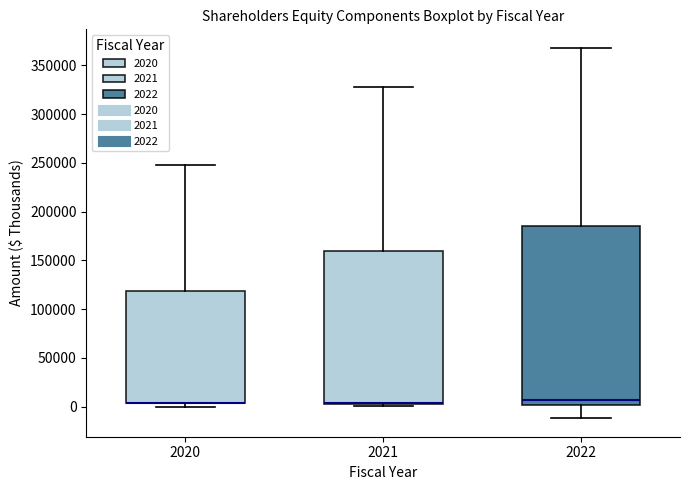

Reading left to right, transcribe this box plot: for each box, give where its median line is, the range the box spans, and where its two whiskers end, as read against the y-axis. The values are not printed on the chart, so give them approximately, as read against the axis.

2020: median 5000 (drawn on the box's lower edge), box 5000 to 120000, whiskers 0 to 250000
2021: median 5000, box 0 to 160000, whiskers 0 (just below the box's lower edge) to 330000
2022: median 5000, box 0 to 185000, whiskers -10000 to 370000